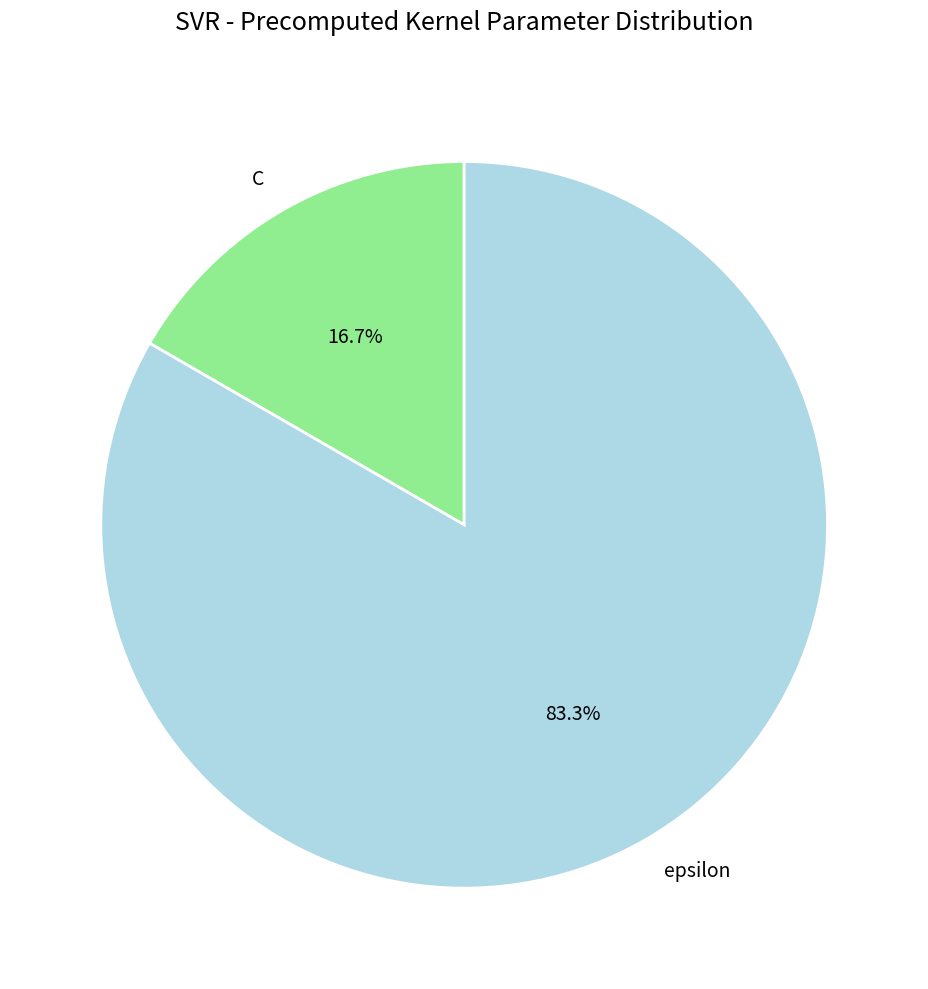

To the nearest percent, what percentage of the pie is C?

17%